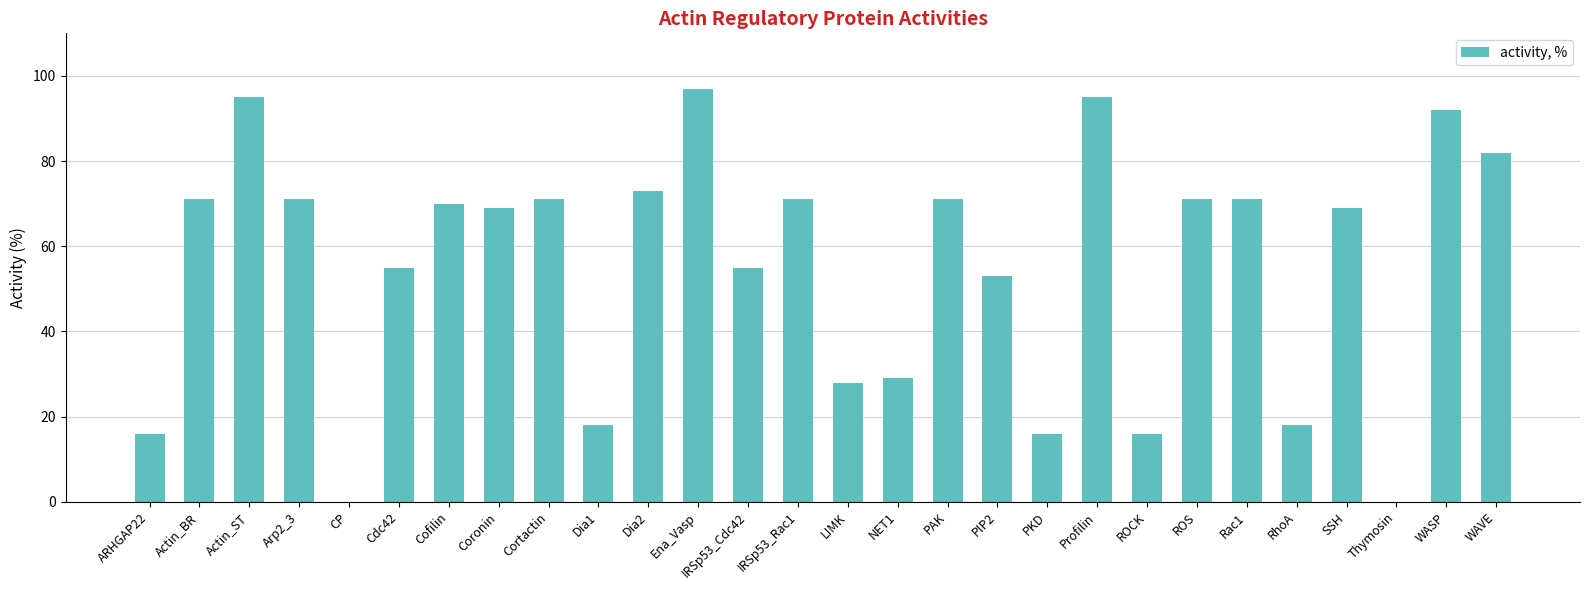

Between Cofilin and Thymosin, which is larger?

Cofilin